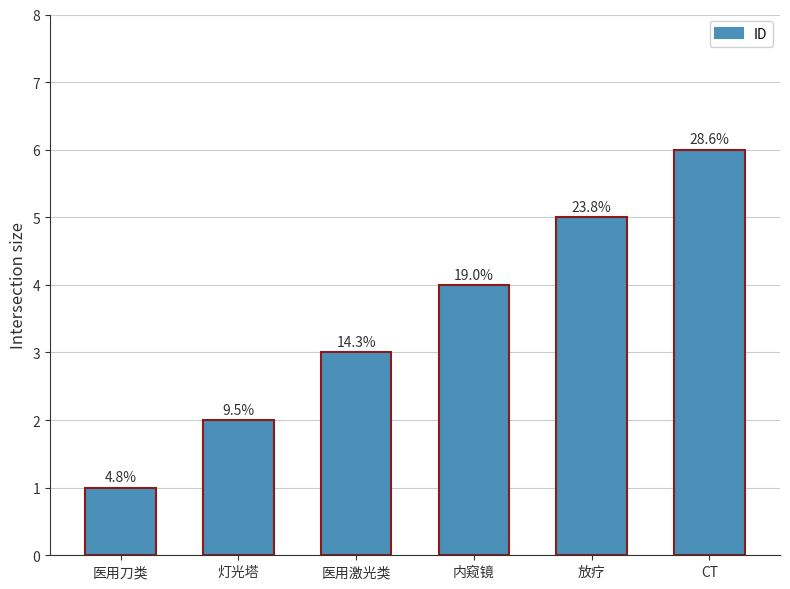

List the labels in order of value, largest first.

CT, 放疗, 内窥镜, 医用激光类, 灯光塔, 医用刀类